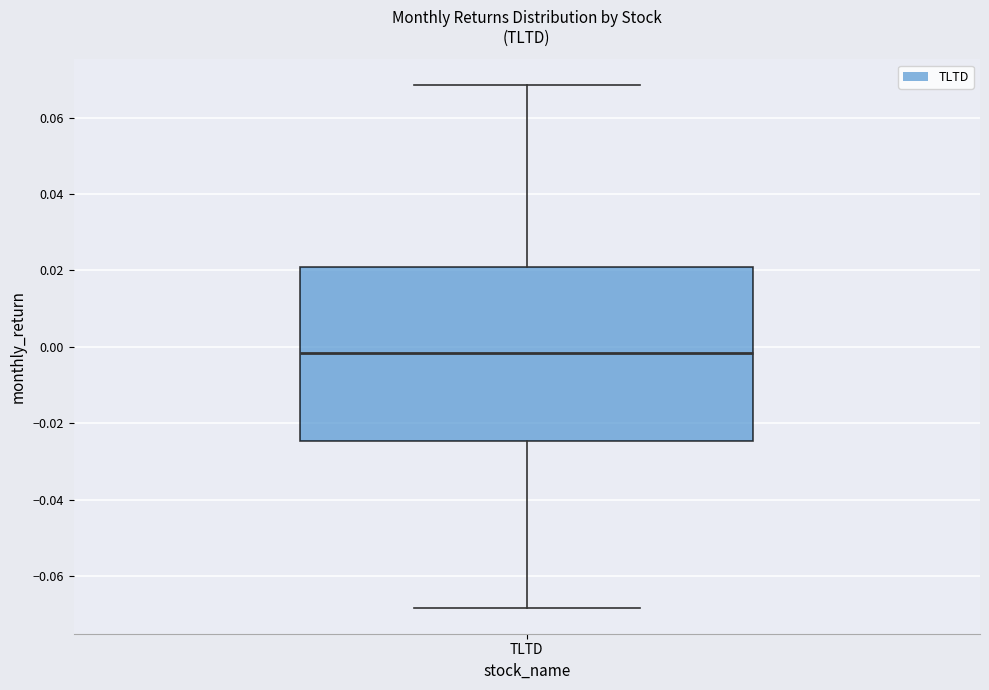

Transcribe this box plot: give where the median line is, the range the box spans, and where the two whiskers end, as read against the y-axis. The values are not printed on the chart, so give them approximately, as read against the axis.

median -0.002, box -0.024 to 0.020, whiskers -0.068 to 0.068